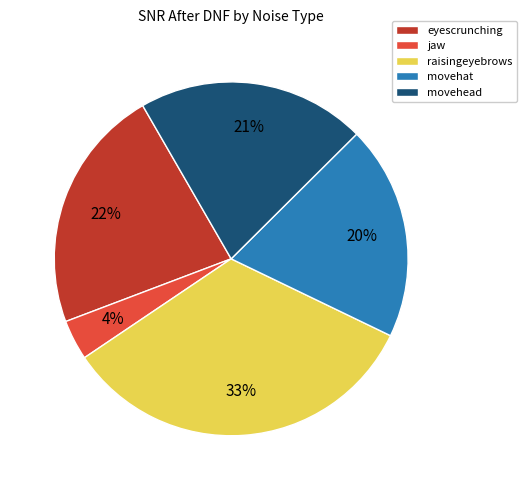

What is the largest slice in the pie chart?

raisingeyebrows